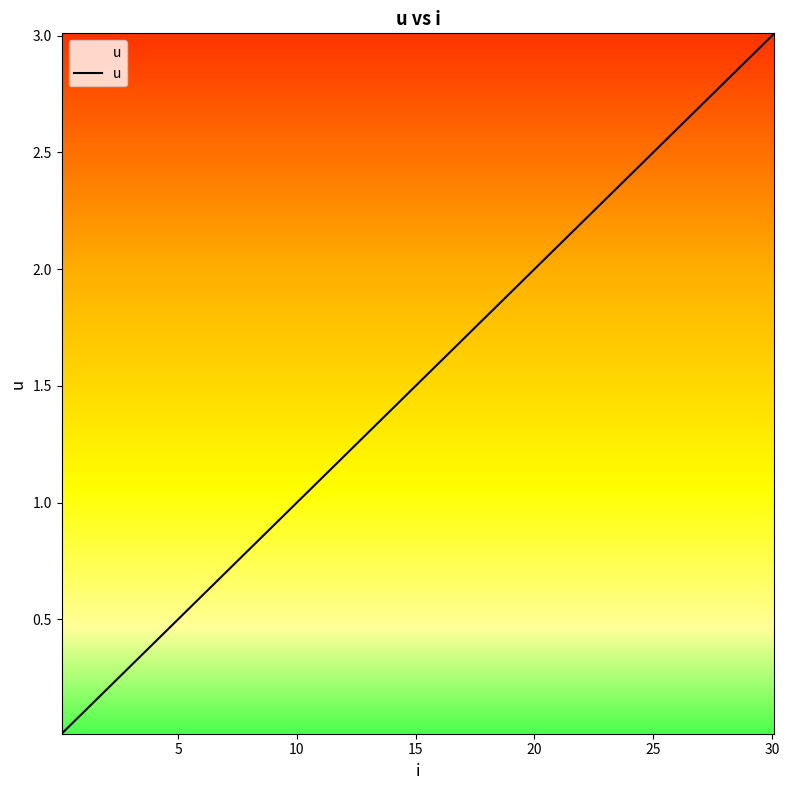

What is the sum of all values?

46.8